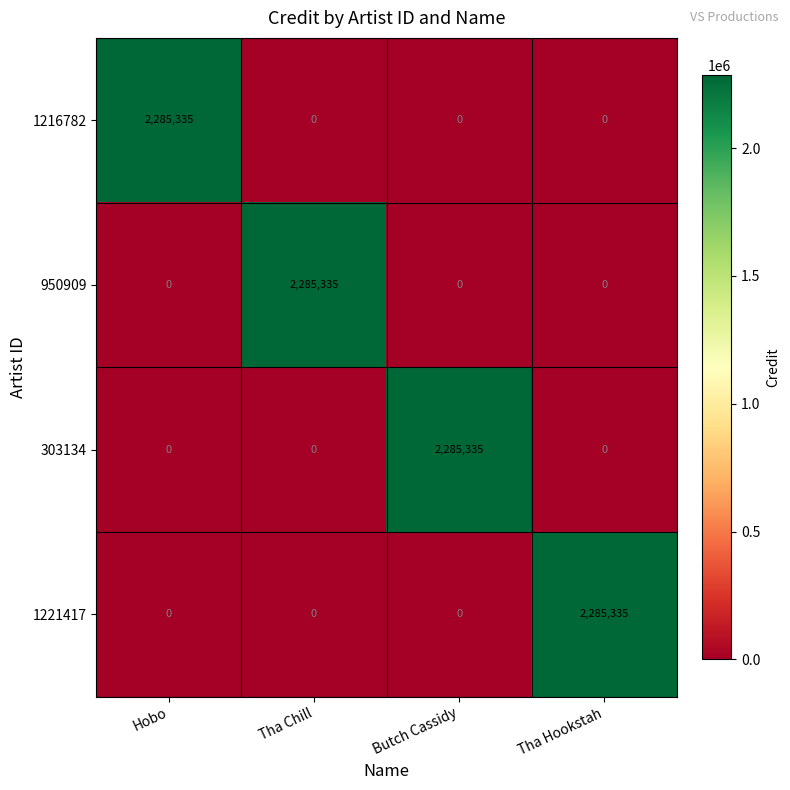

What is the highest value of the 950909 series?

2285335